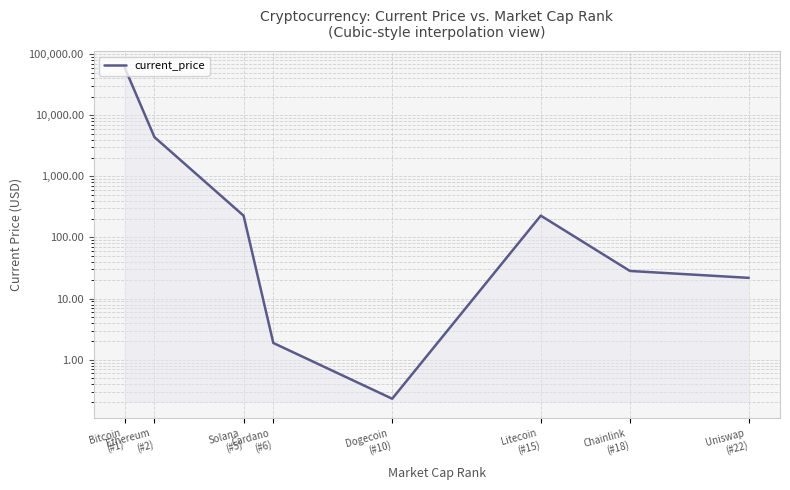

Where is the first local maximum?

Litecoin
(#15)